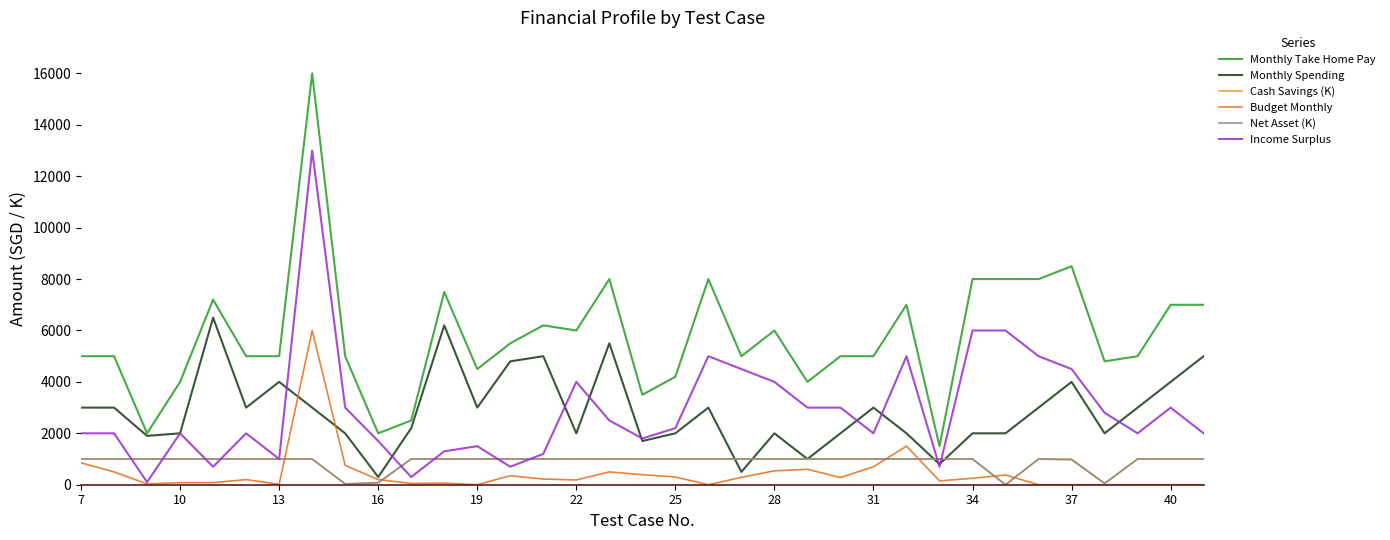

Which series has the widest spread of values?

Monthly Take Home Pay